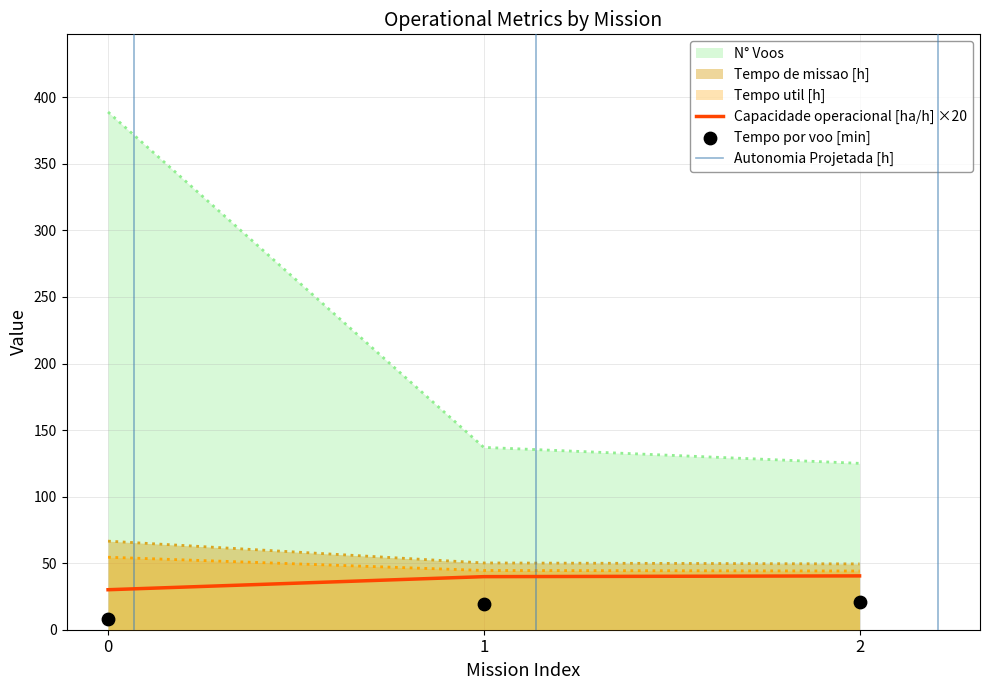

Which series contains the highest Y value?

N Voos